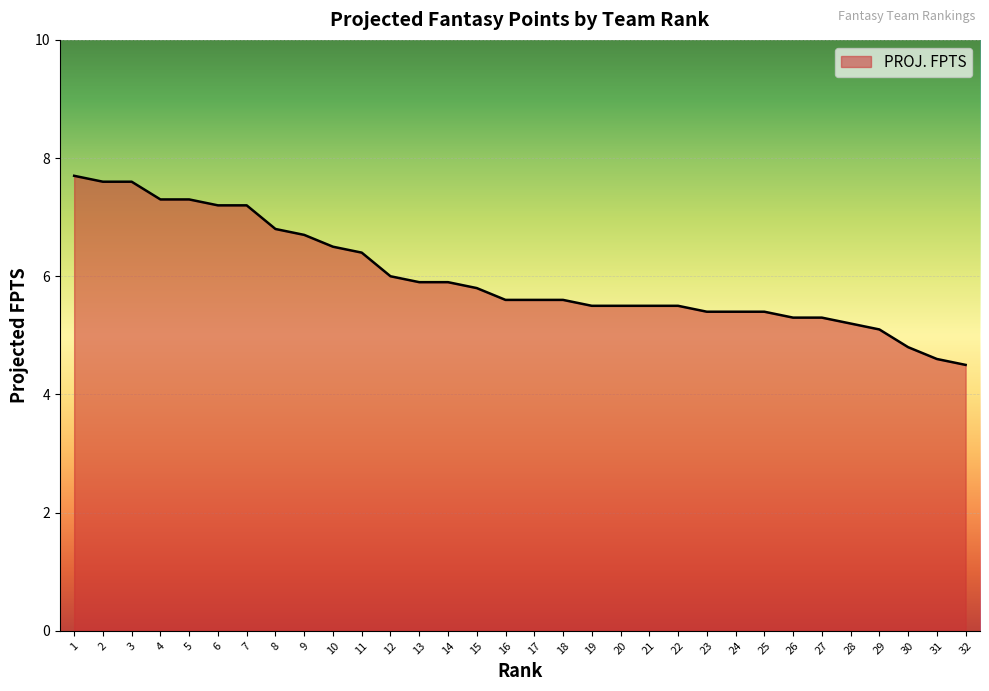

Count the number of values greater than 5.

29